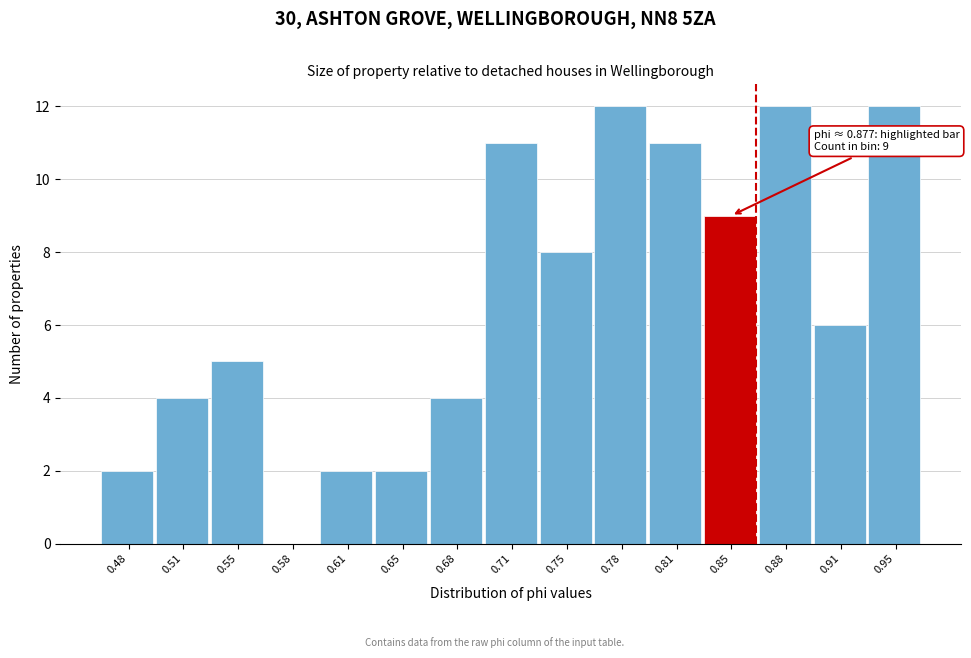

Reading left to right, extract all data points from this chart.

0.48=2	0.51=4	0.55=5	0.58=0	0.61=2	0.65=2	0.68=4	0.71=11	0.75=8	0.78=12	0.81=11	0.85=9	0.88=12	0.91=6	0.95=12